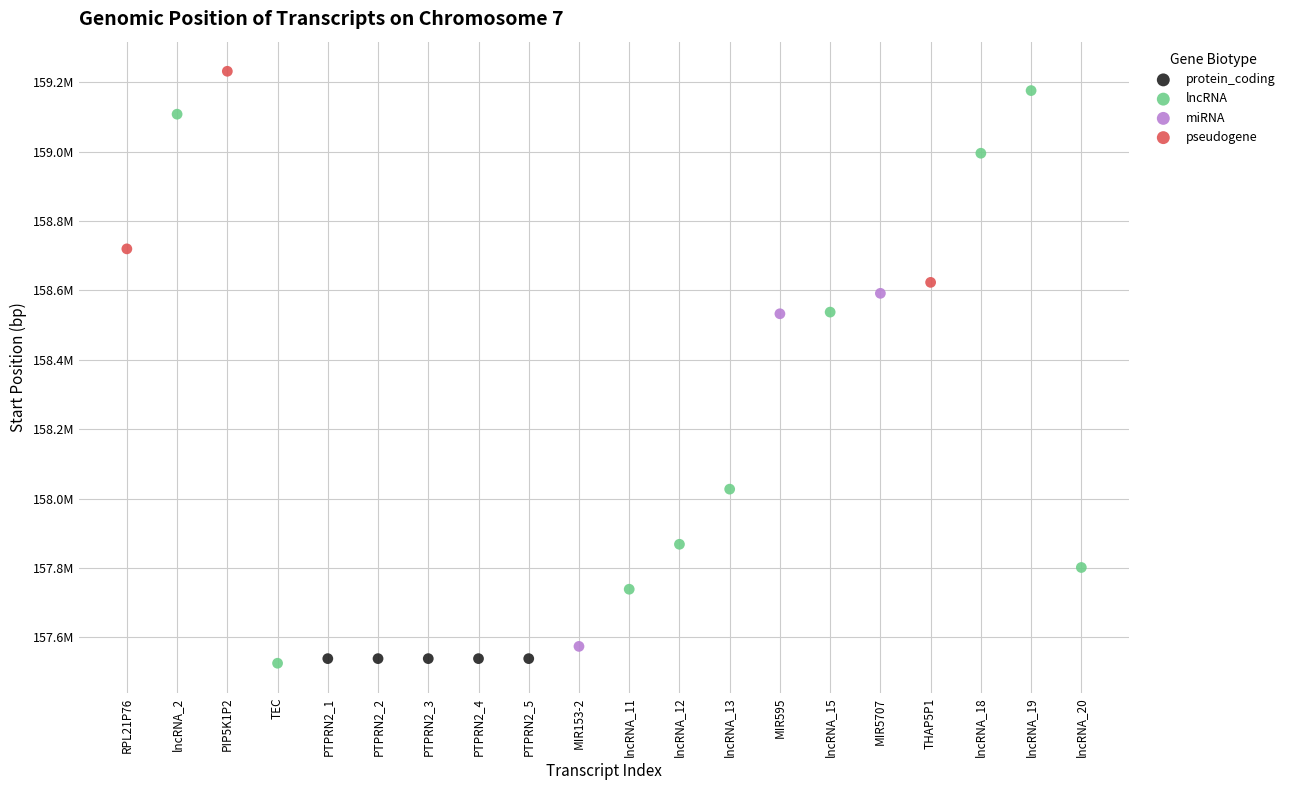

Which series reaches the maximum Y coordinate?

pseudogene